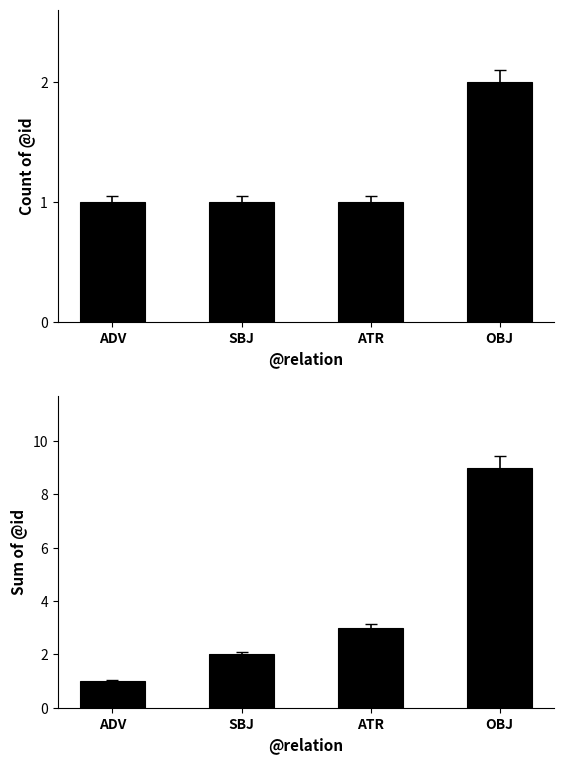

What is the total value across all series at SBJ?

3